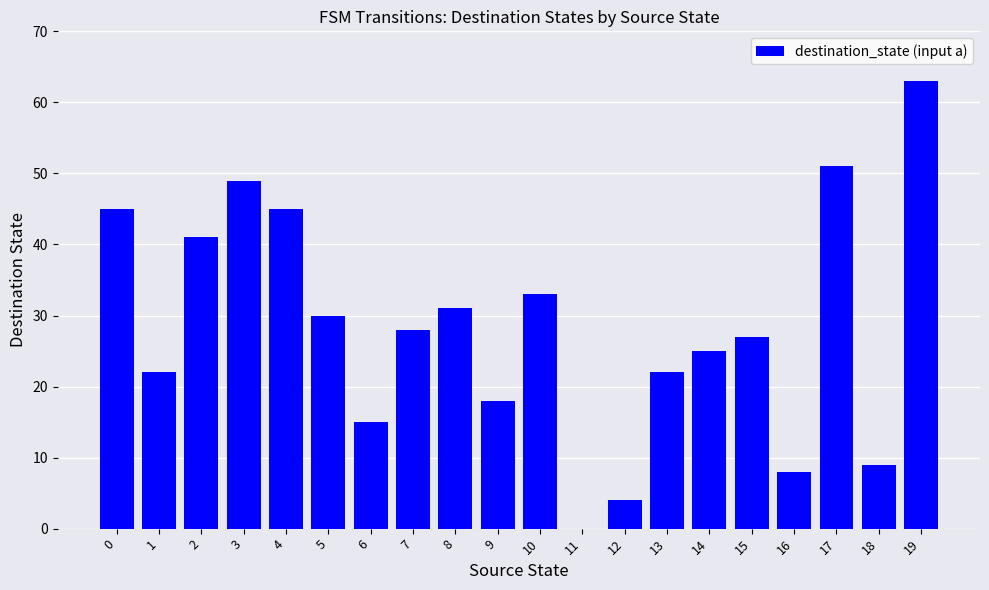

Approximately how many times larger is the value at 14 compared to 19?

0.4